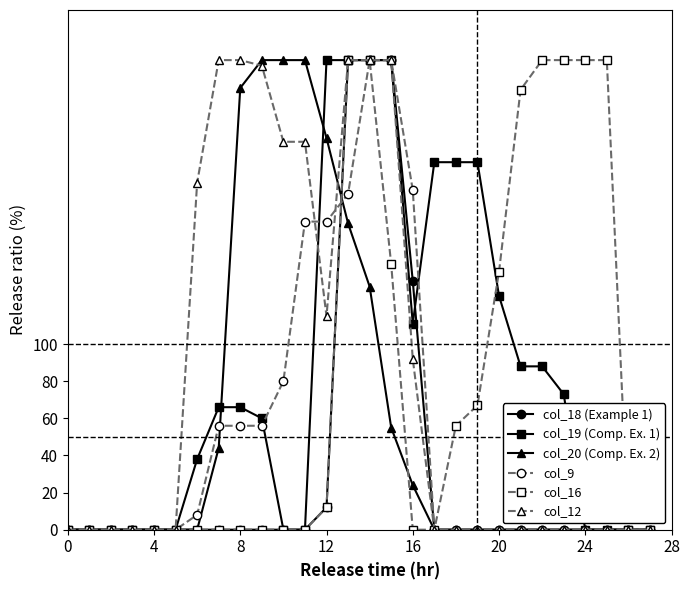

What is the greatest value displayed?

253